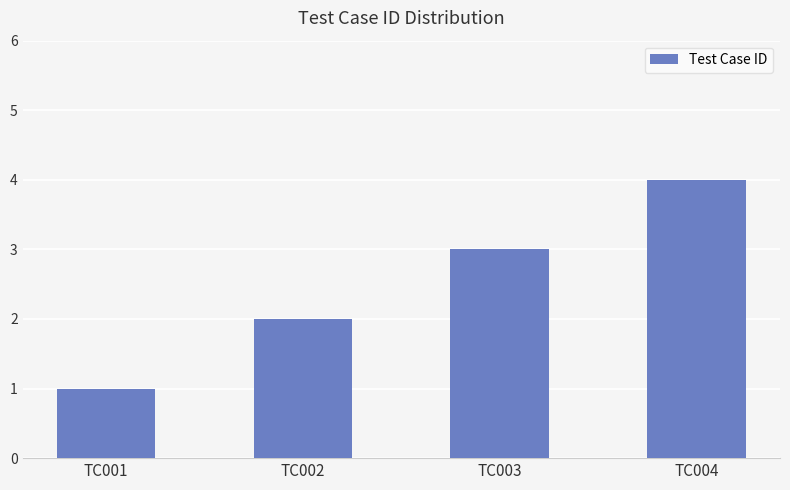

At which label is the value closest to 2?

TC002